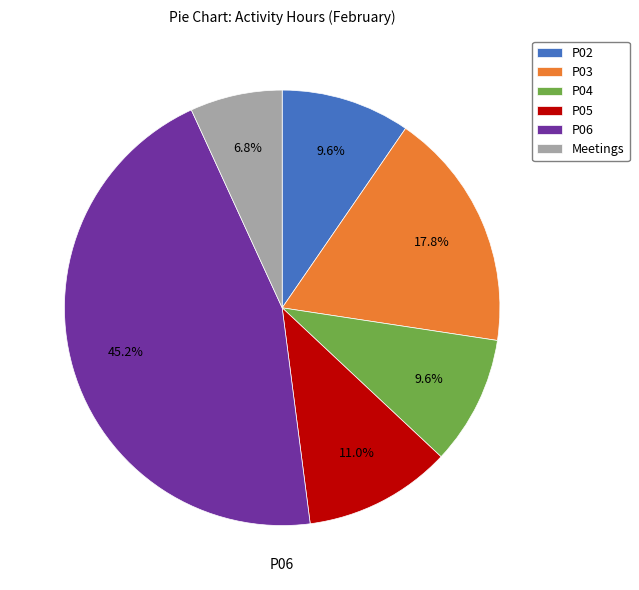

What is the smallest slice in the pie chart?

Meetings